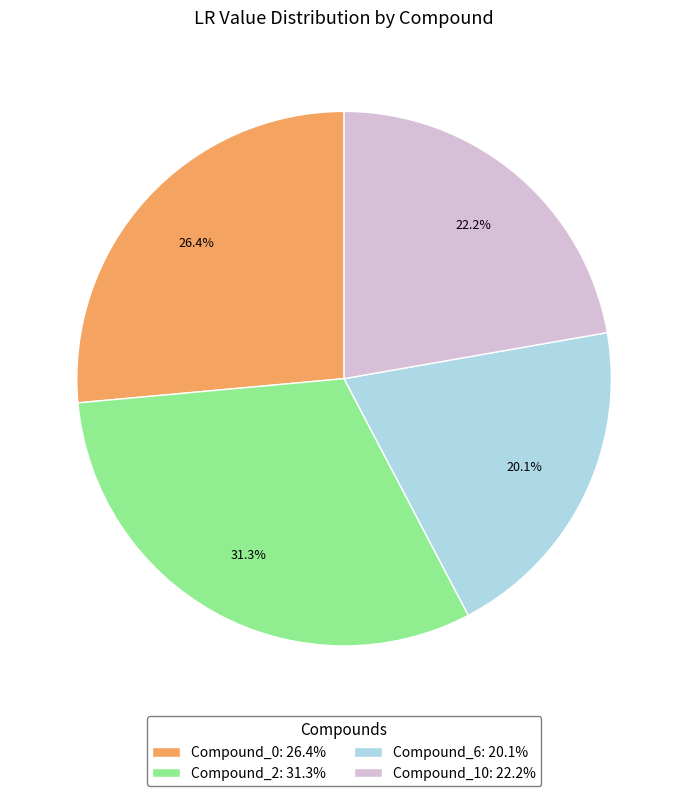

Which slice is the smallest?

Compound_6